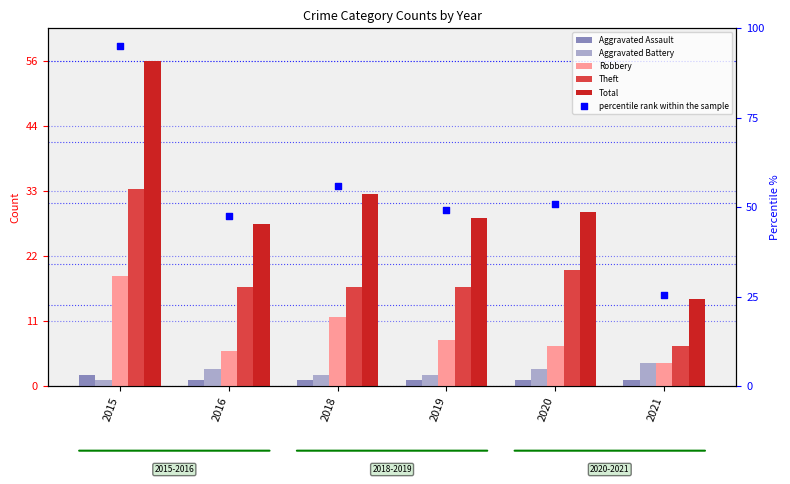

Which series has the largest total across all categories?

percentile rank within the sample